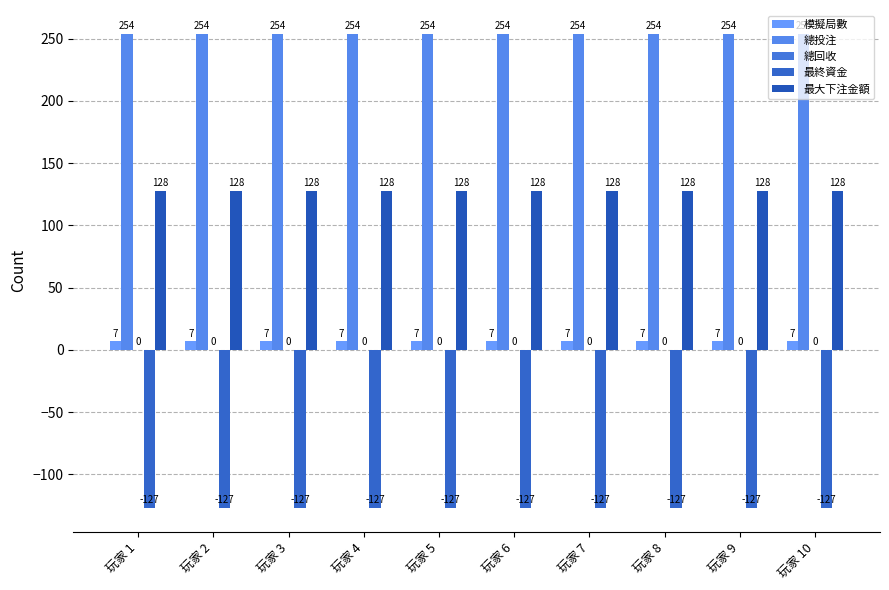

What is the value of the 最終資金 bar at the 2nd from the left?

-127